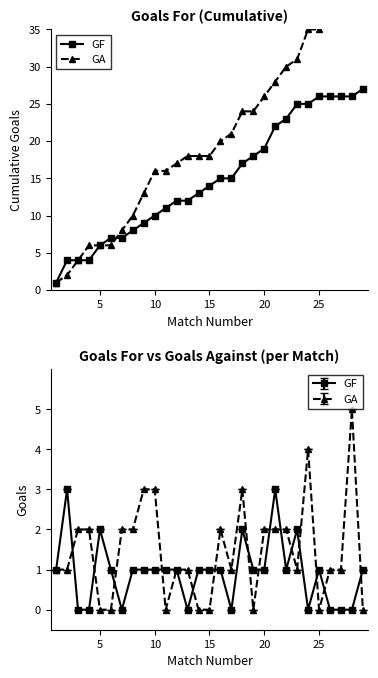

How many values in the GF series are below 14?

14